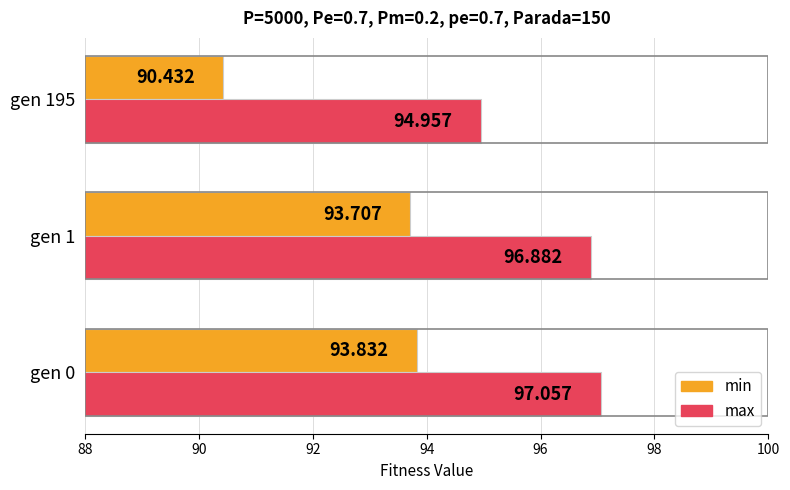

List the series in order of their overall mean, lowest first.

min, max